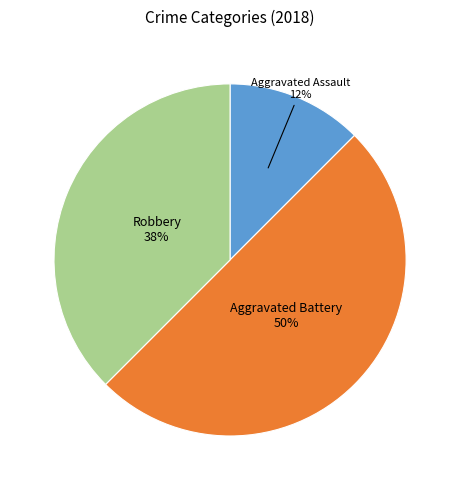

Which has a higher value, Aggravated Battery or Robbery?

Aggravated Battery